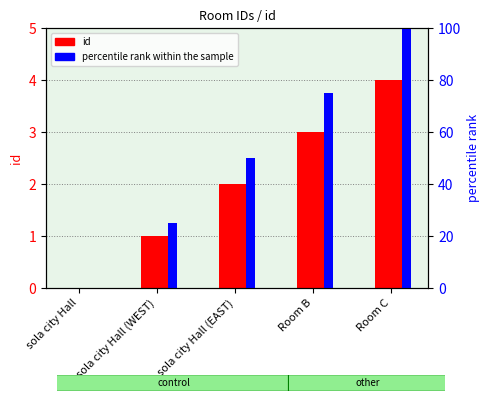

What are all the series names shown in the legend?

id, percentile rank within the sample